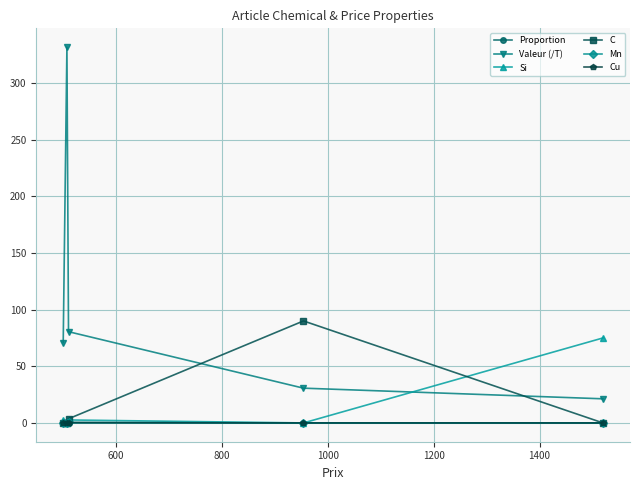

At how many categories does at least one series exceed 50?

5